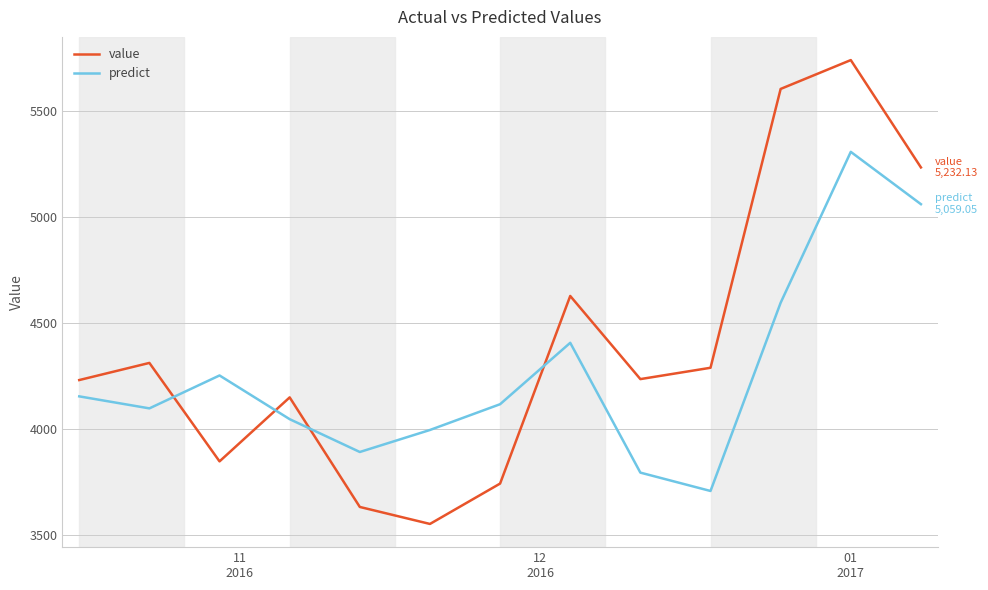

Which series has the largest total across all categories?

value